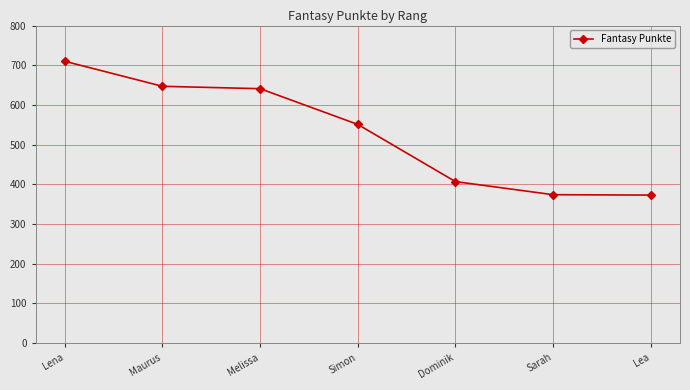

What is the value of the 4th point from the left?

551